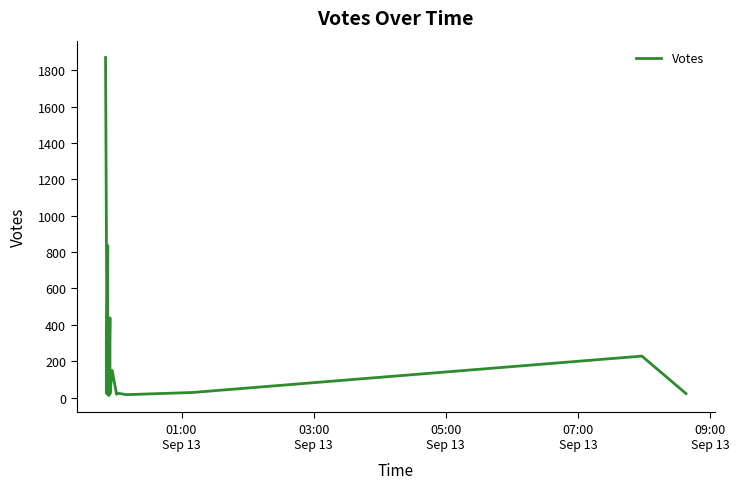

What is the smallest value displayed?

11